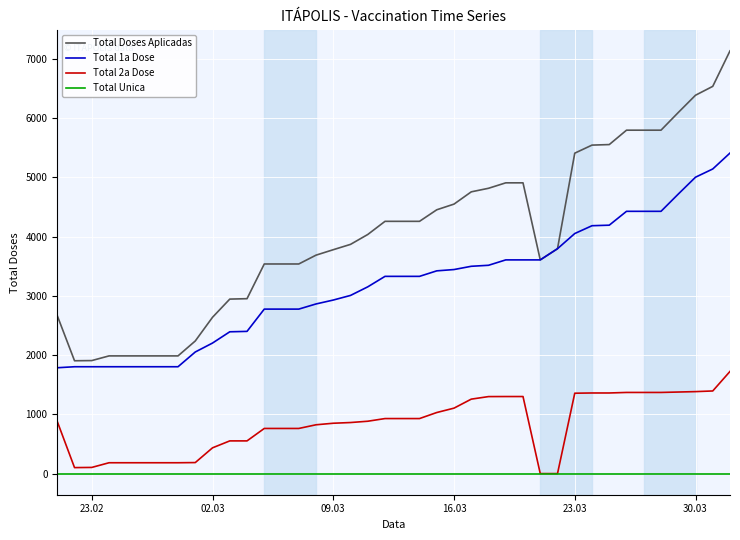

True or false: Total 1a Dose and Total 2a Dose intersect in this chart.

False